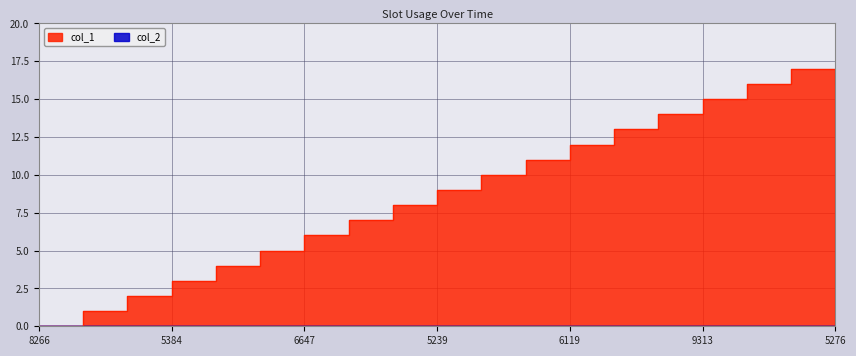

Is it true that the value at 8266 is 5?

False